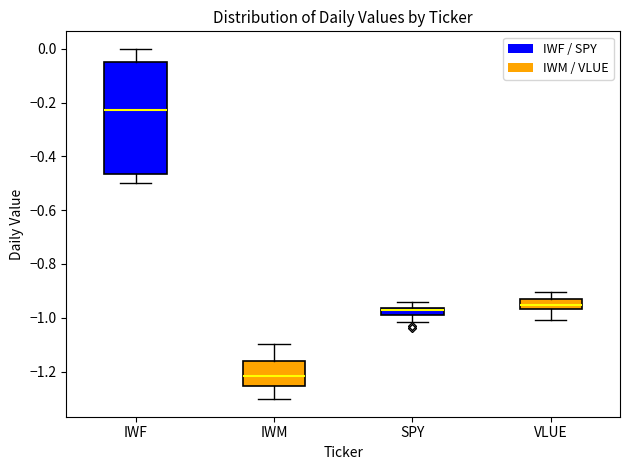

Where is the upper edge of the box for SPY on the y-axis? The values are not printed on the chart, so give them approximately, as read against the axis.

-0.96